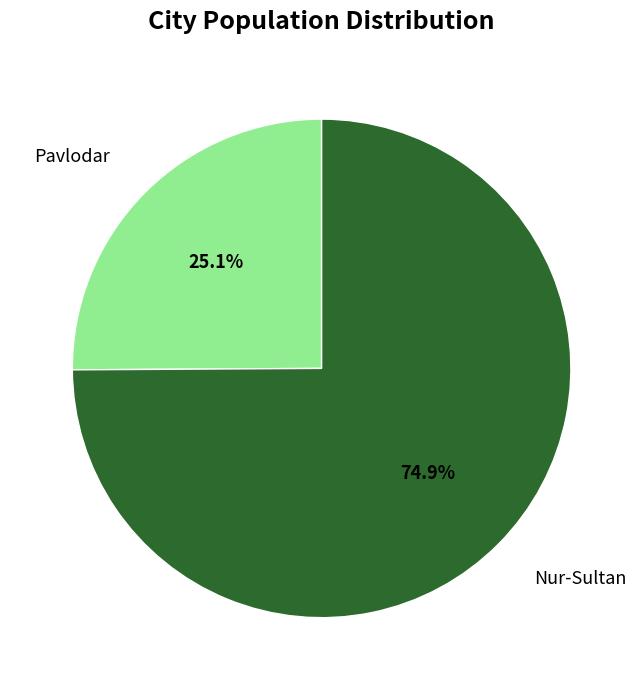

Which category accounts for the majority?

Nur-Sultan